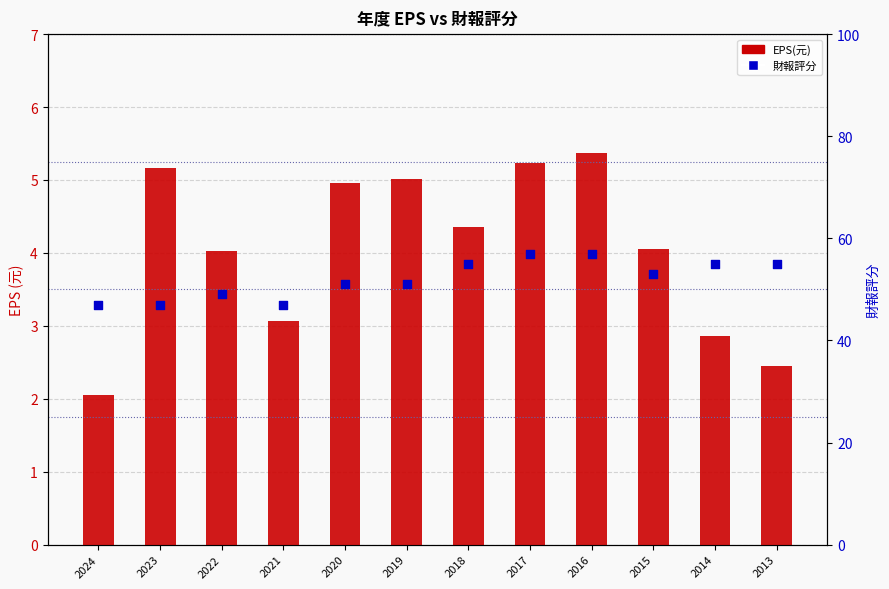

Which series reaches the maximum Y coordinate?

財報評分